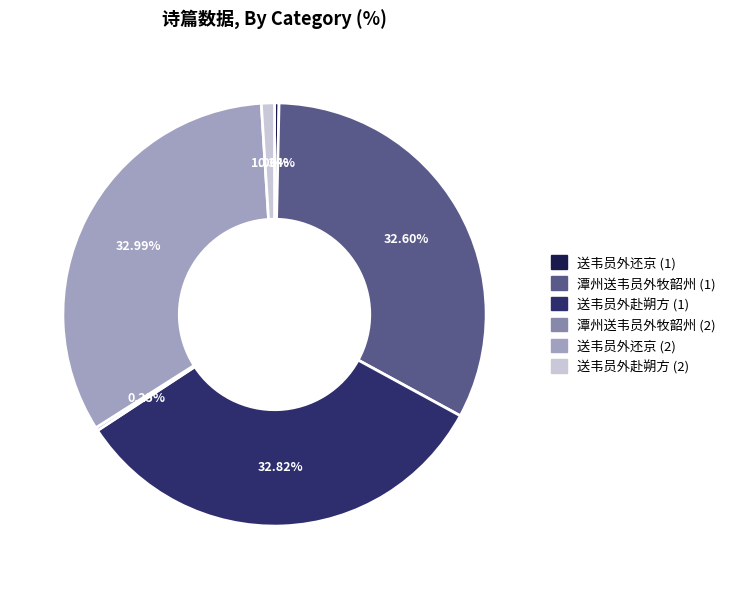

Is there a majority slice in this chart?

No